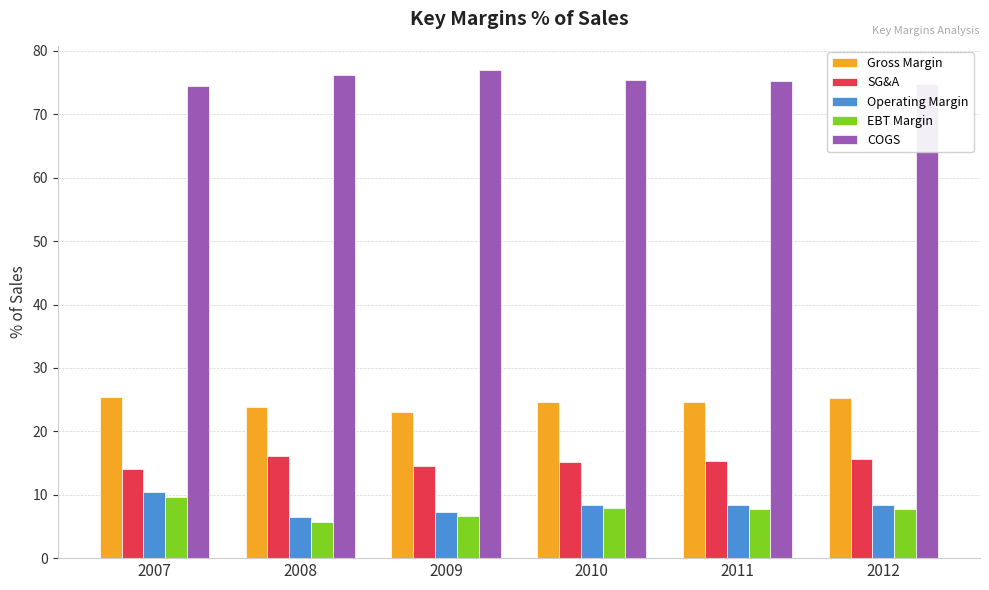

Which series has the largest range (max minus min)?

EBT Margin